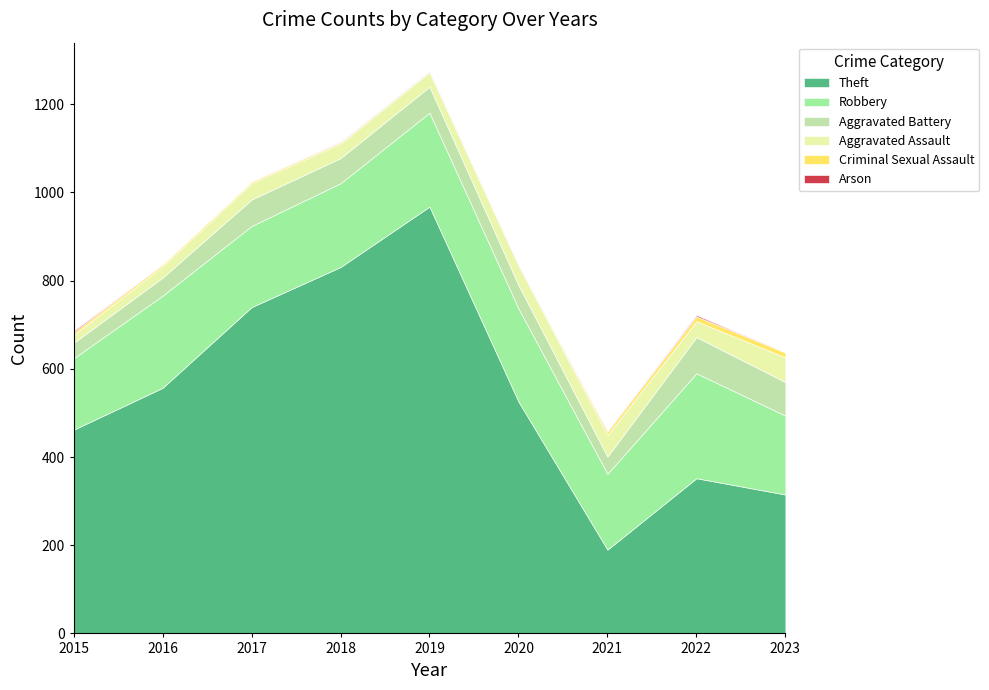

What is the average value of the Criminal Sexual Assault series?

6